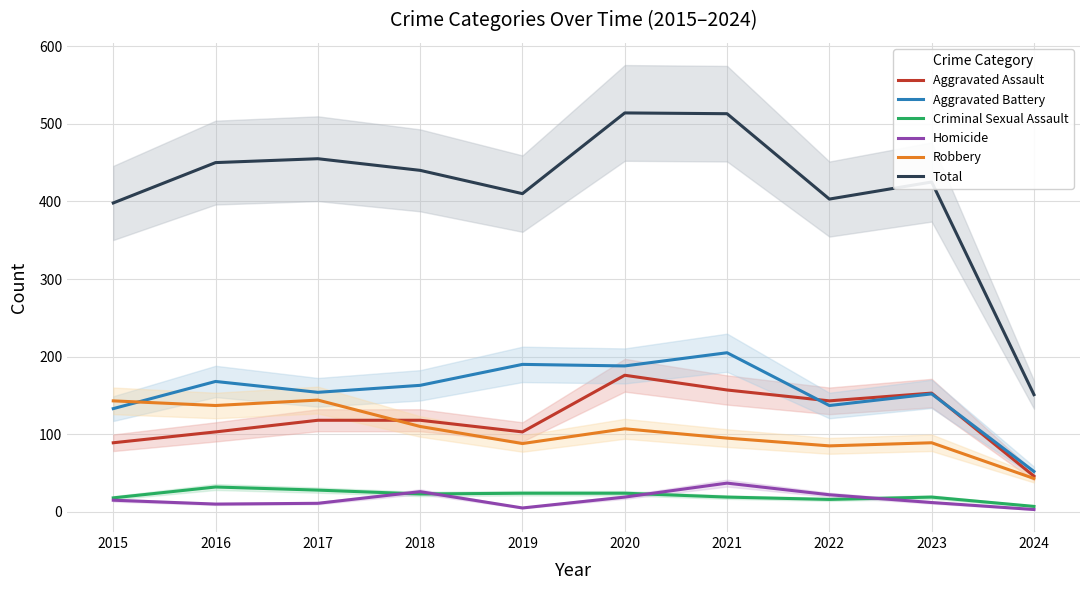

At 2019, list the series in order from largest to smallest.

Total, Aggravated Battery, Aggravated Assault, Robbery, Criminal Sexual Assault, Homicide